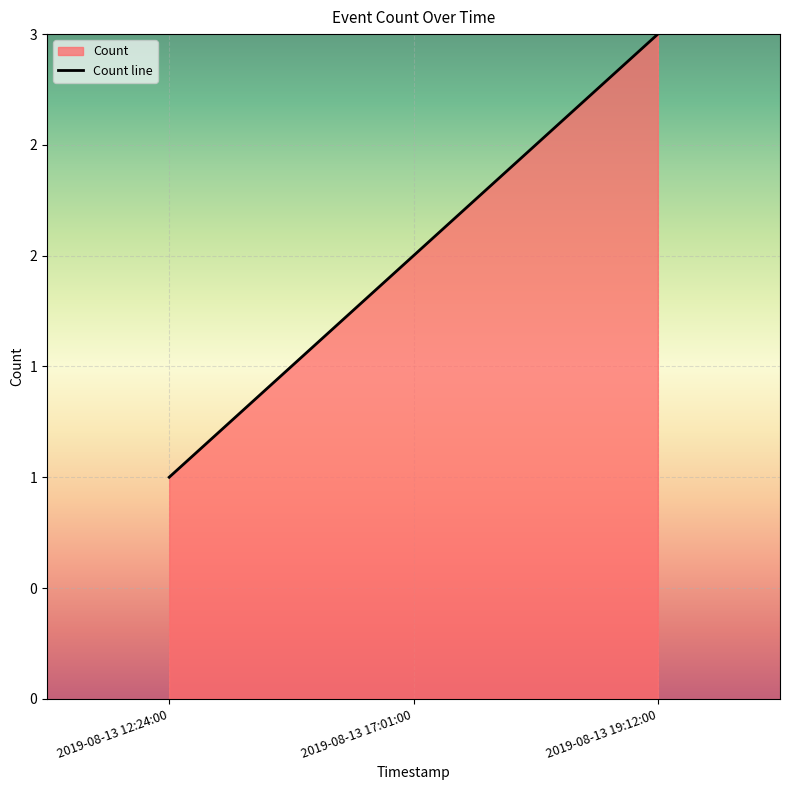

At which label does the data first exceed 2?

2019-08-13 19:12:00